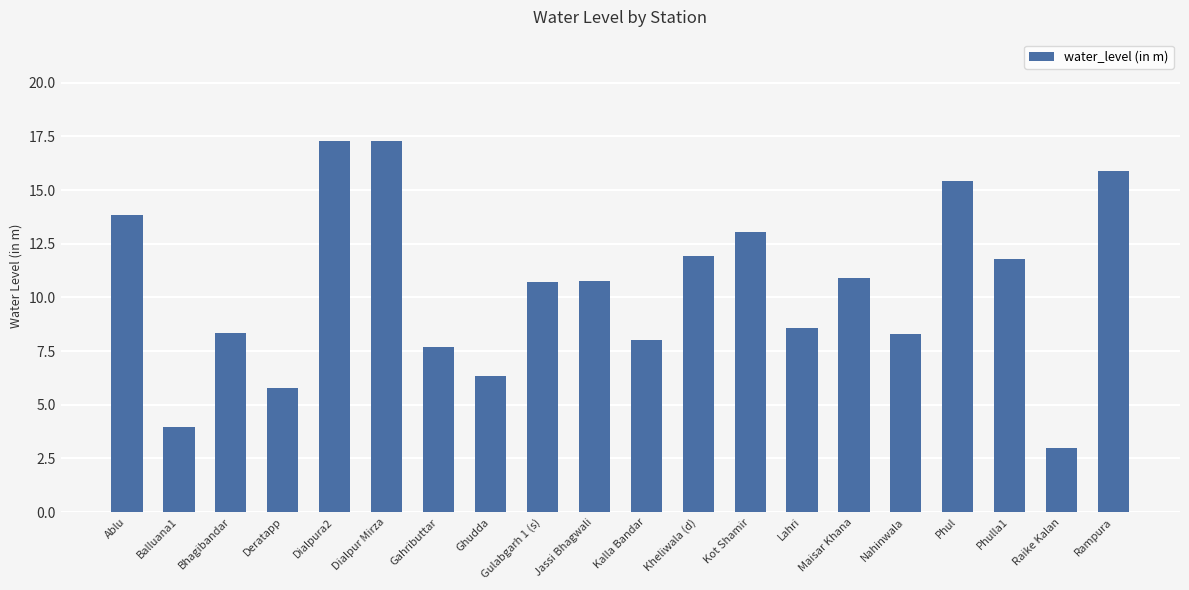

How many categories are shown in the chart?

20